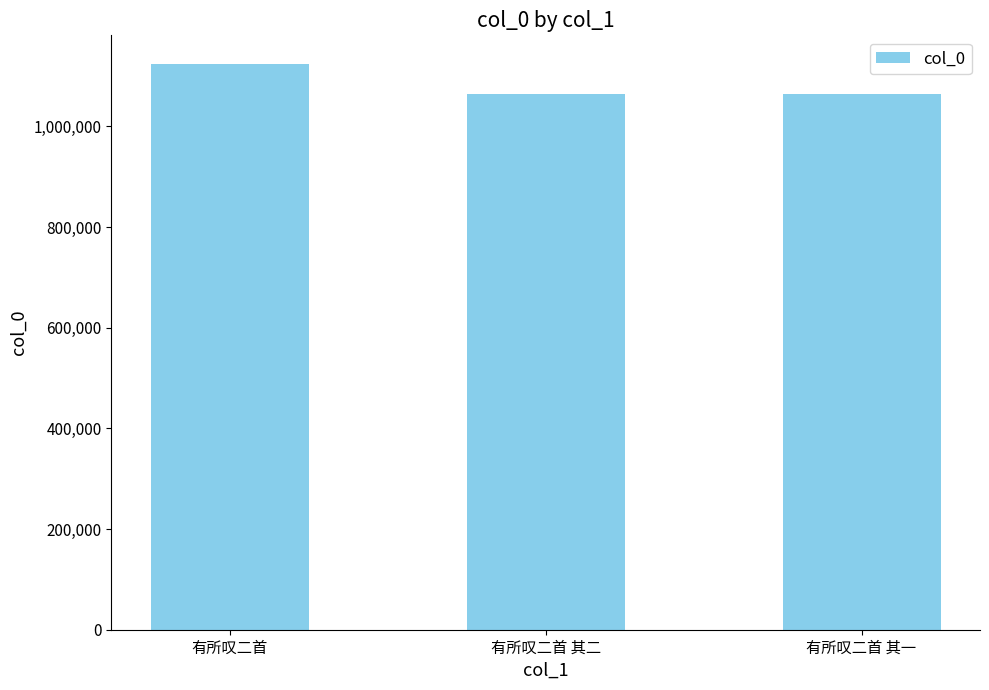

What is the label of the 3rd bar from the left?

有所叹二首 其一